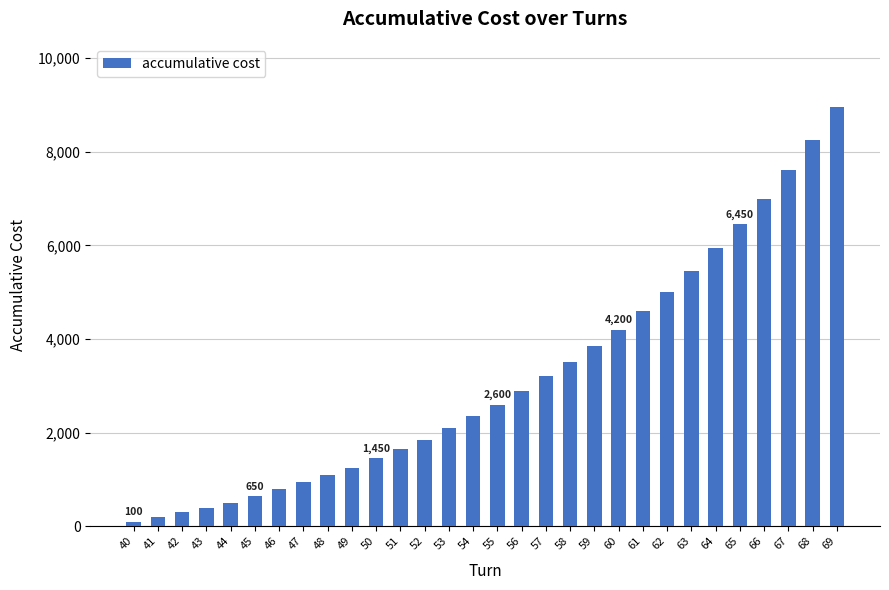

Between 41 and 69, which is larger?

69